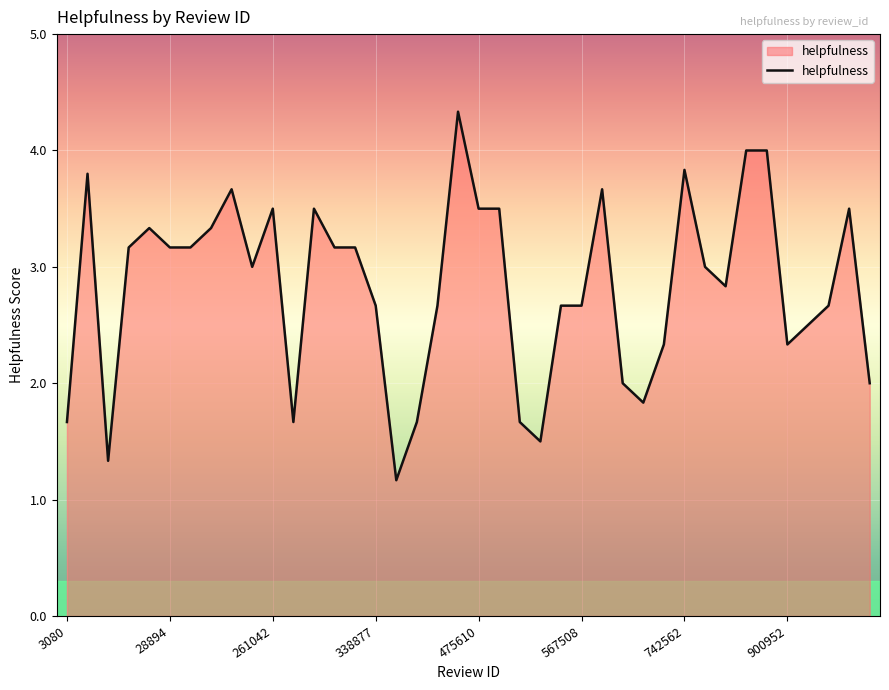

What is the difference between the maximum and minimum values?

3.2